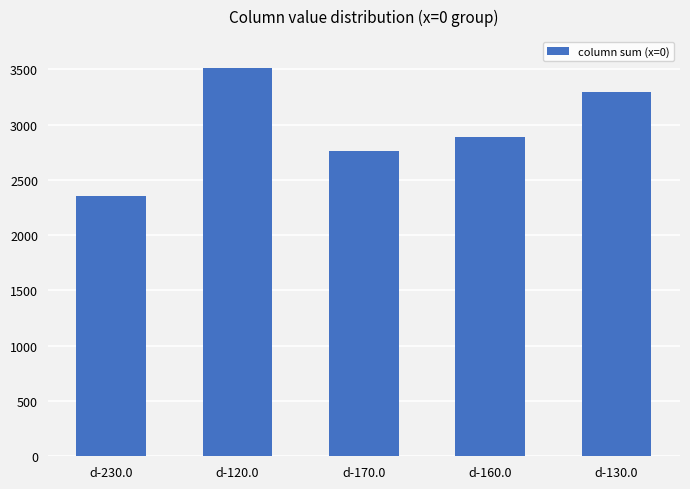

What is the sum of all values?

14804.0